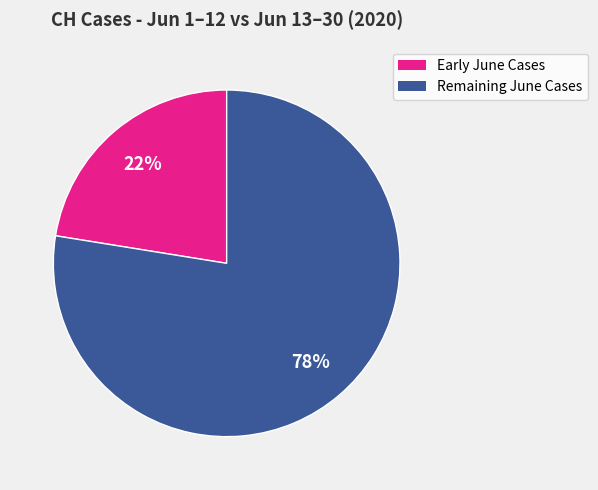

Is the sum of Early June Cases and Remaining June Cases greater than half?

Yes